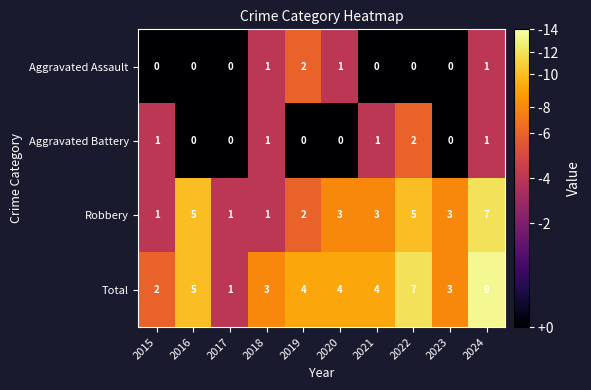

At 2020, list the series in order from smallest to largest.

Aggravated Battery, Aggravated Assault, Robbery, Total